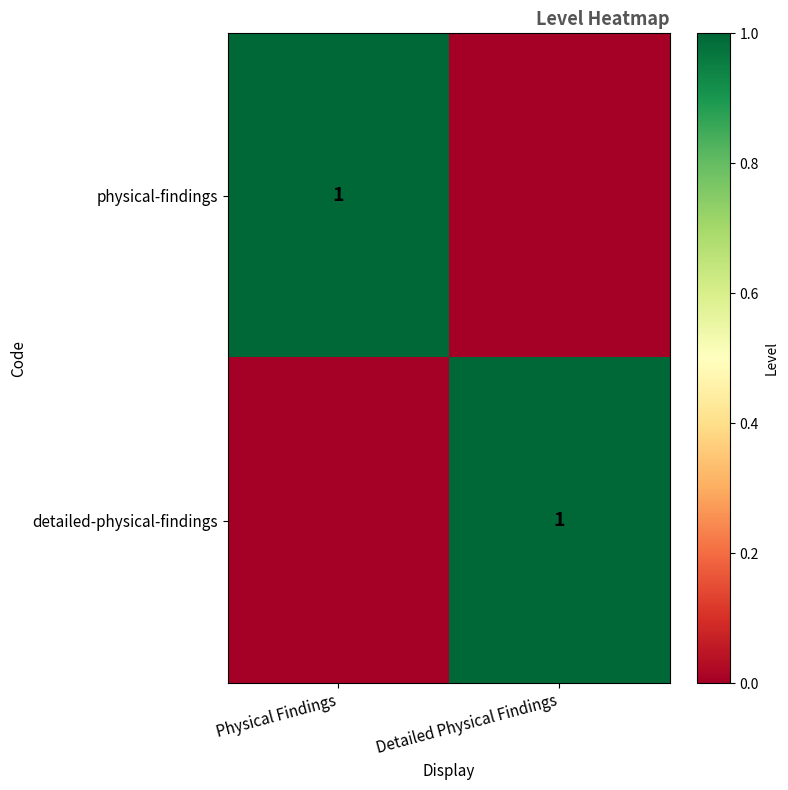

The value of physical-findings at Physical Findings is 1. True or false?

True